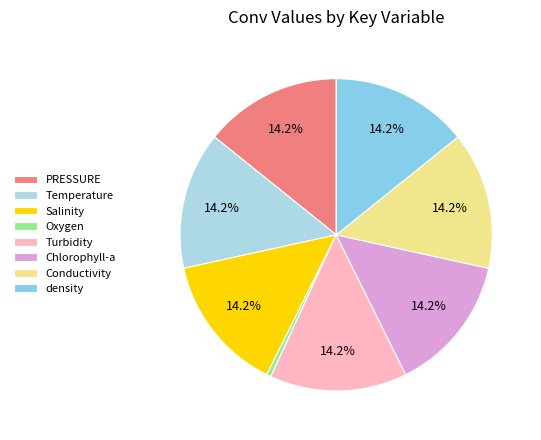

What percentage is the Salinity slice, to the nearest percent?

14%